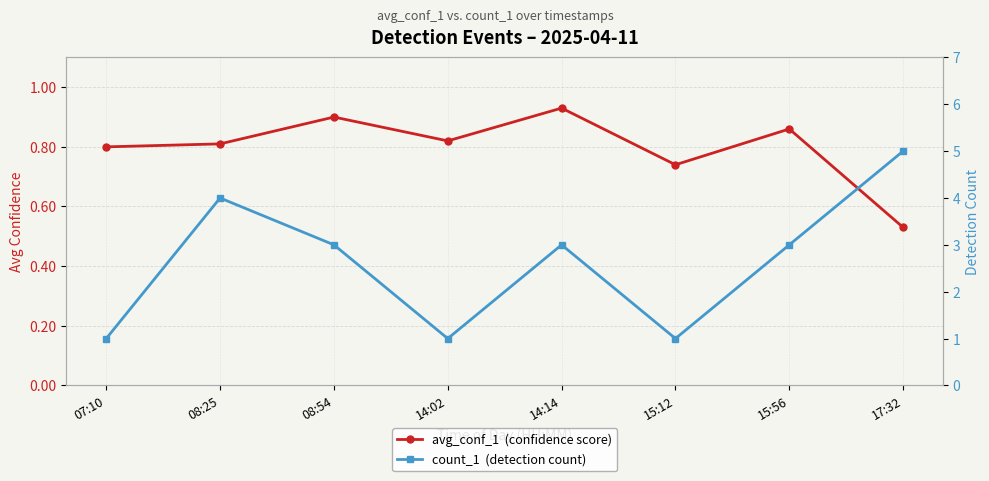

What is the value of the avg_conf_1  (confidence score) point at the 6th from the left?

0.7